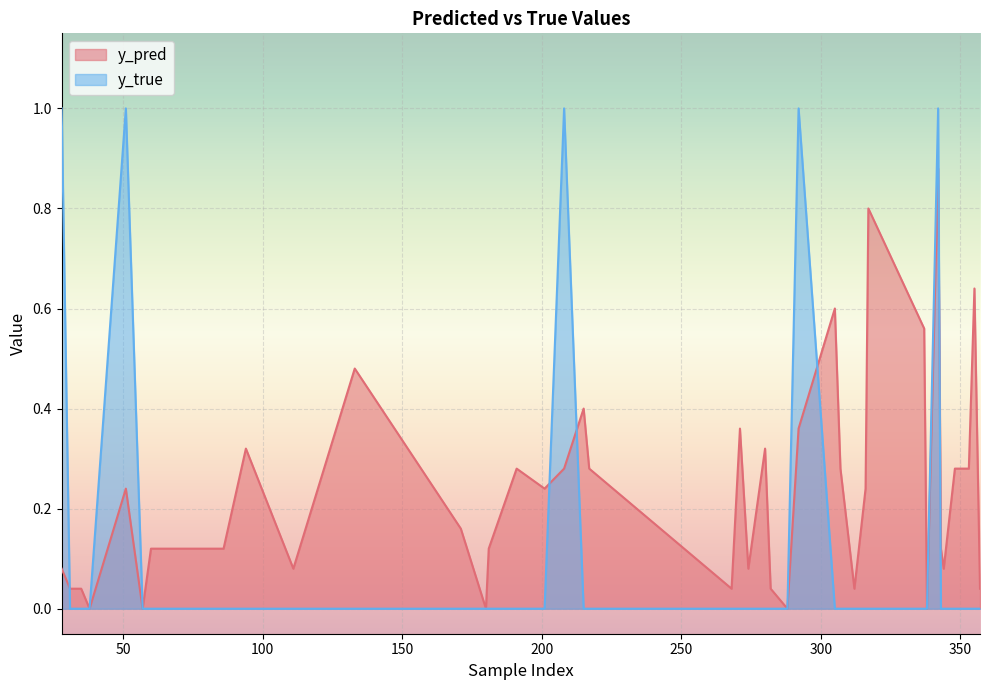

After their last crossing, which series has the higher values: y_pred or y_true?

y_pred